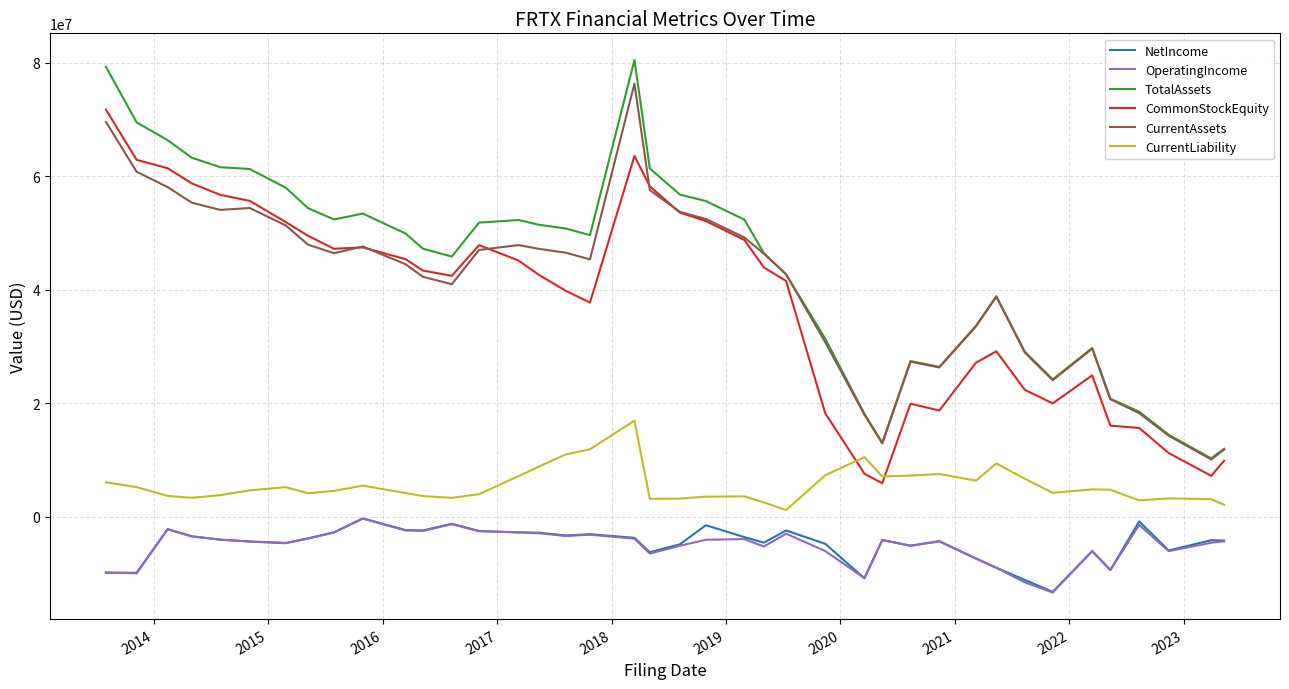

True or false: TotalAssets and CurrentLiability cross at least once.

False